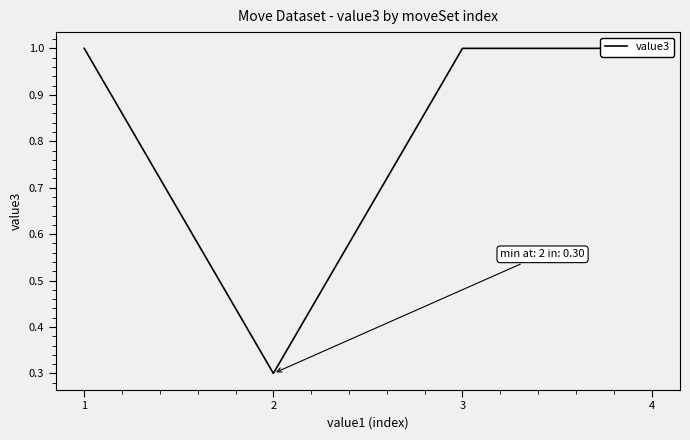

Which category has the highest value across all series?

1